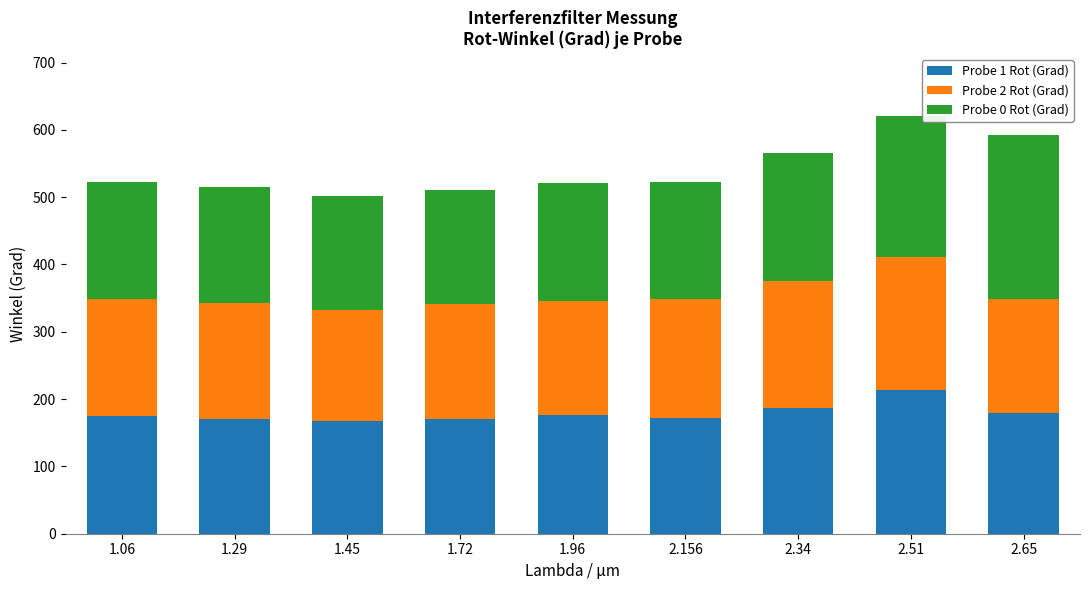

How many series are shown in this chart?

3